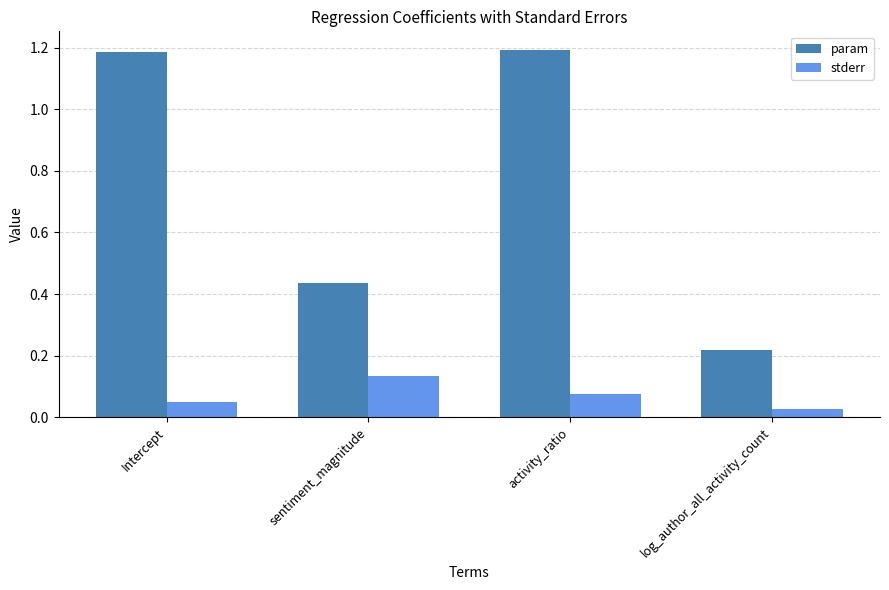

What is the sum of all stderr values?

0.3